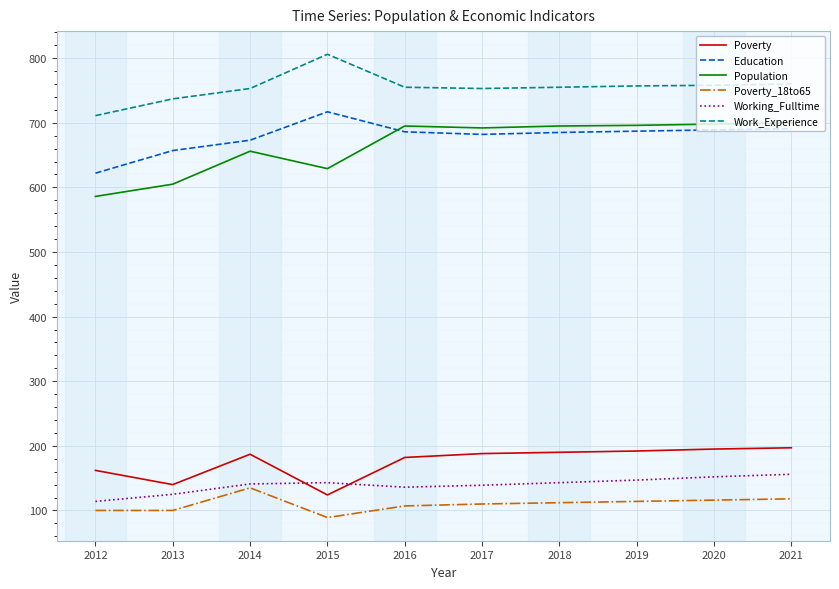

What is the minimum value shown in the chart?

89